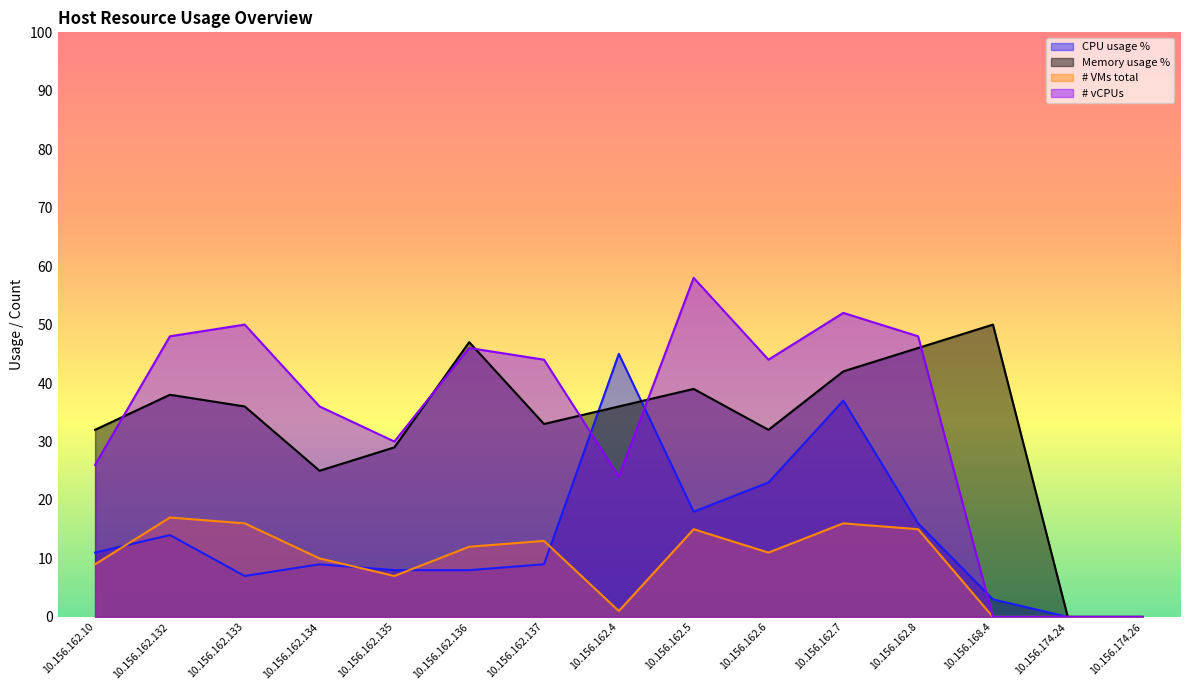

What position from the right is 10.156.162.6?

6